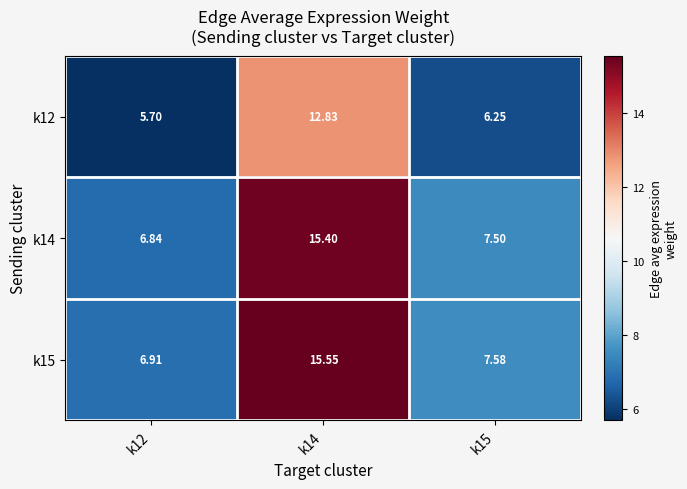

What is the total value across all series at k15?

21.3